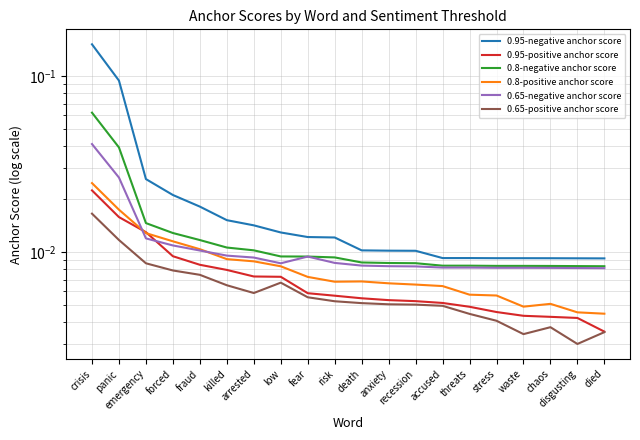

What are all the series names shown in the legend?

0.95-negative anchor score, 0.95-positive anchor score, 0.8-negative anchor score, 0.8-positive anchor score, 0.65-negative anchor score, 0.65-positive anchor score